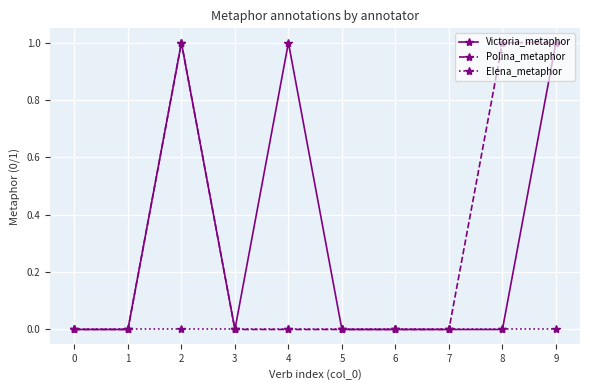

The Victoria_metaphor series shows 1 at 9. True or false?

True